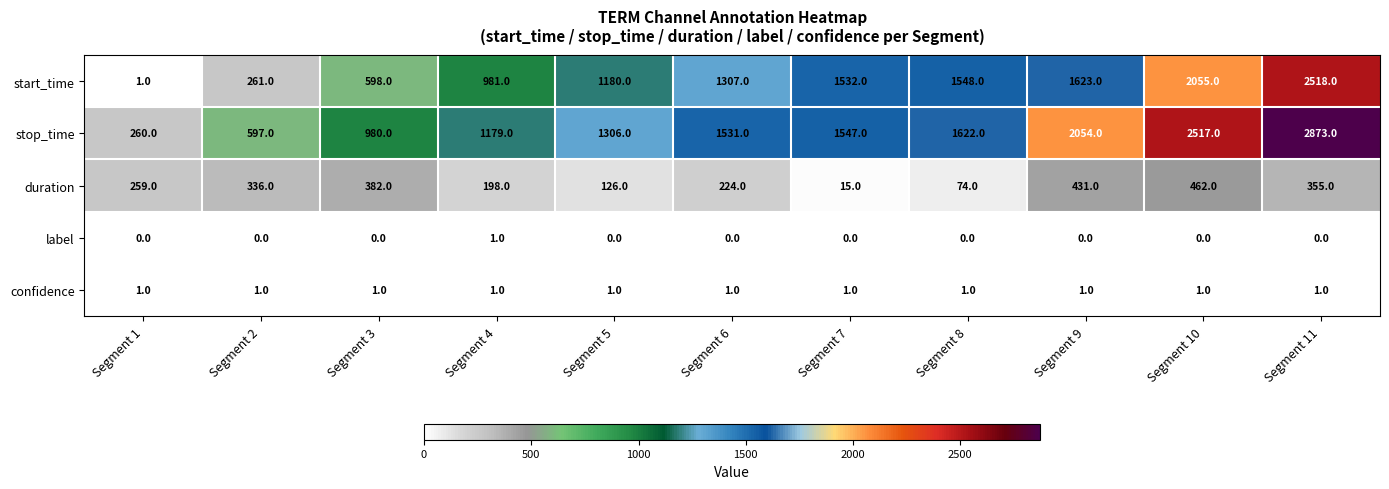

What is the lowest value of the duration series?

15